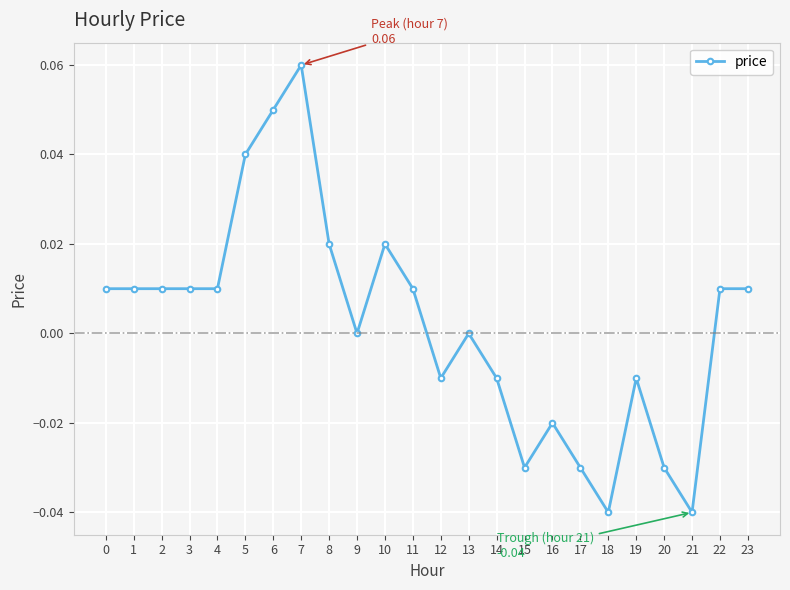

Is it true that the value at 22 is 0.0?

True